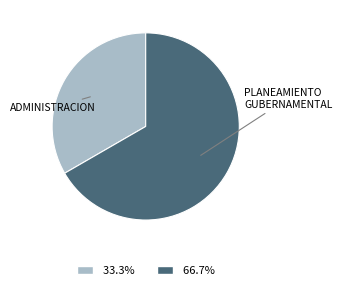

Is there a majority slice in this chart?

Yes